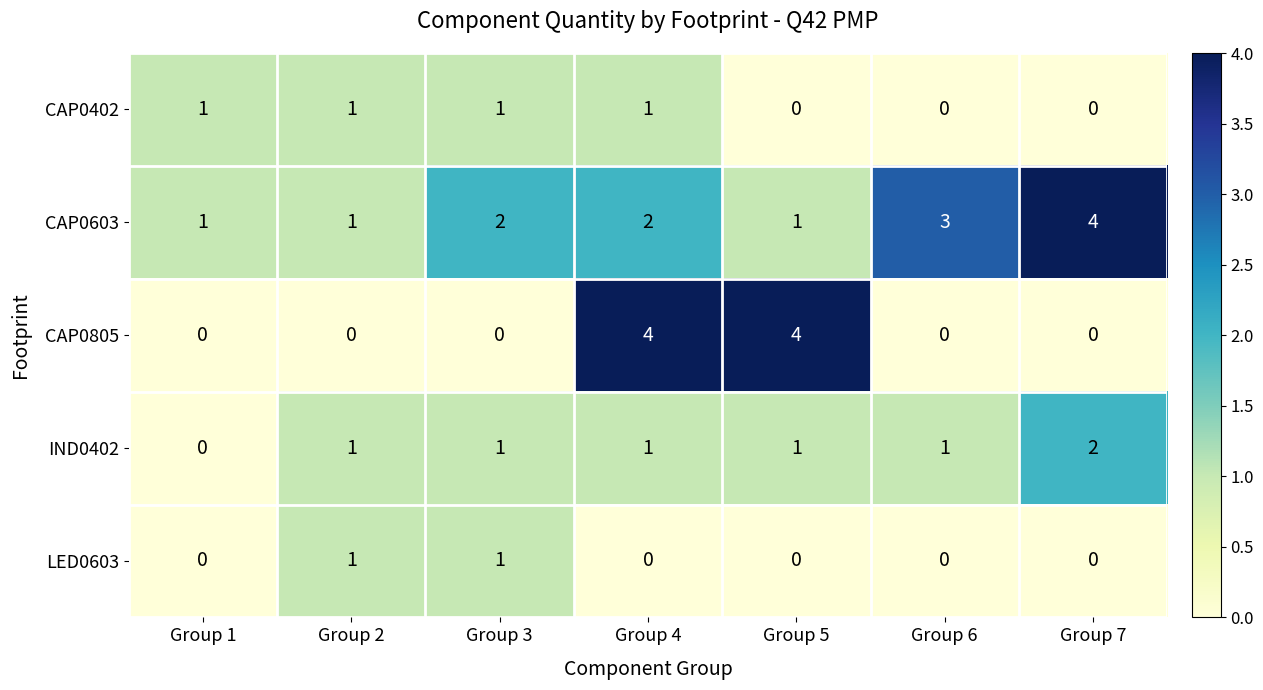

Which series has the widest spread of values?

CAP0805